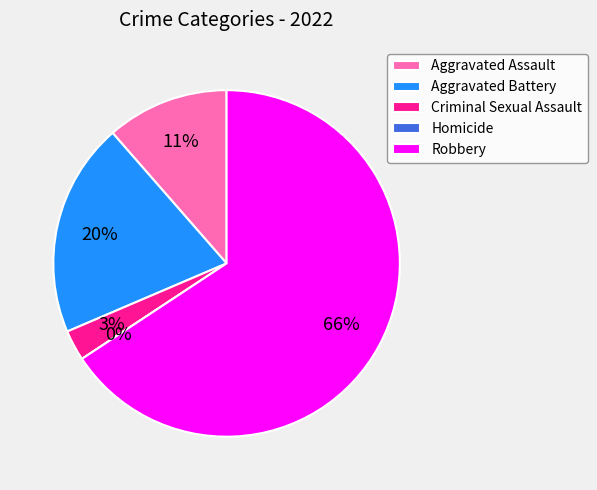

Between Criminal Sexual Assault and Homicide, which is larger?

Criminal Sexual Assault